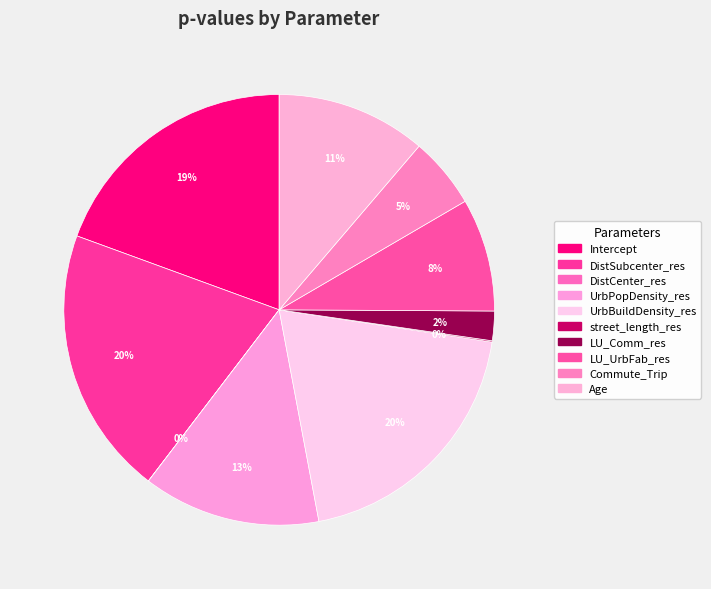

To the nearest percent, what percentage of the pie is UrbBuildDensity_res?

20%